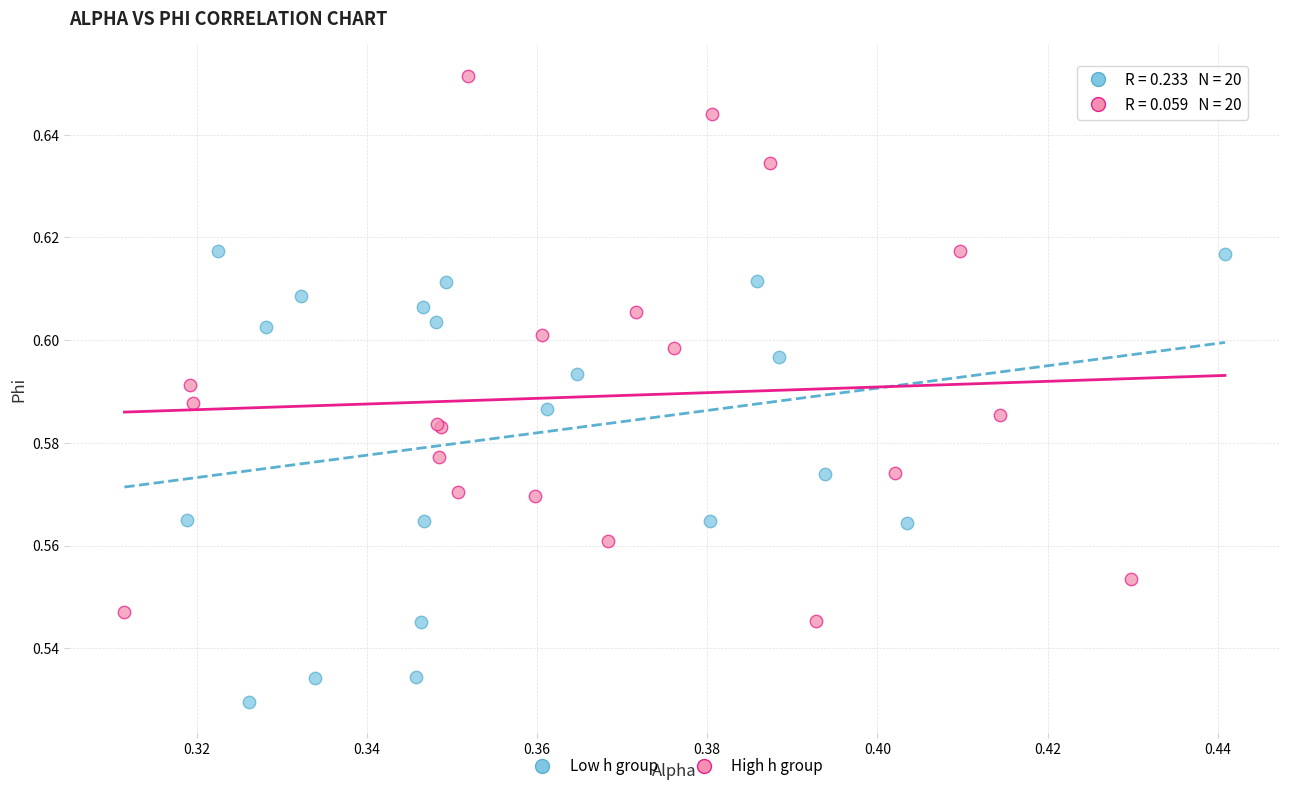

What are all the series names shown in the legend?

Low h group, High h group